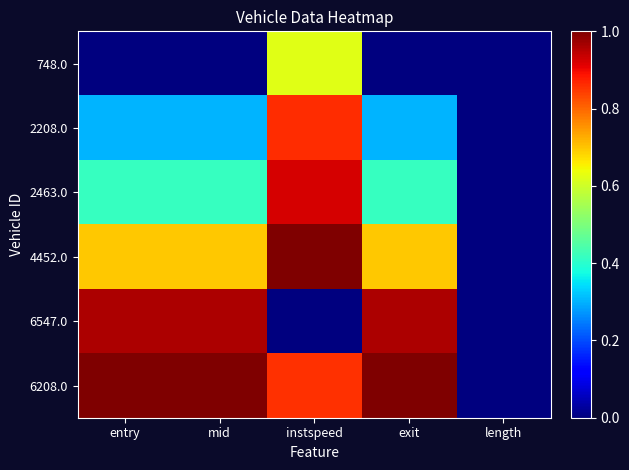

Which series has the largest total across all categories?

6208.0